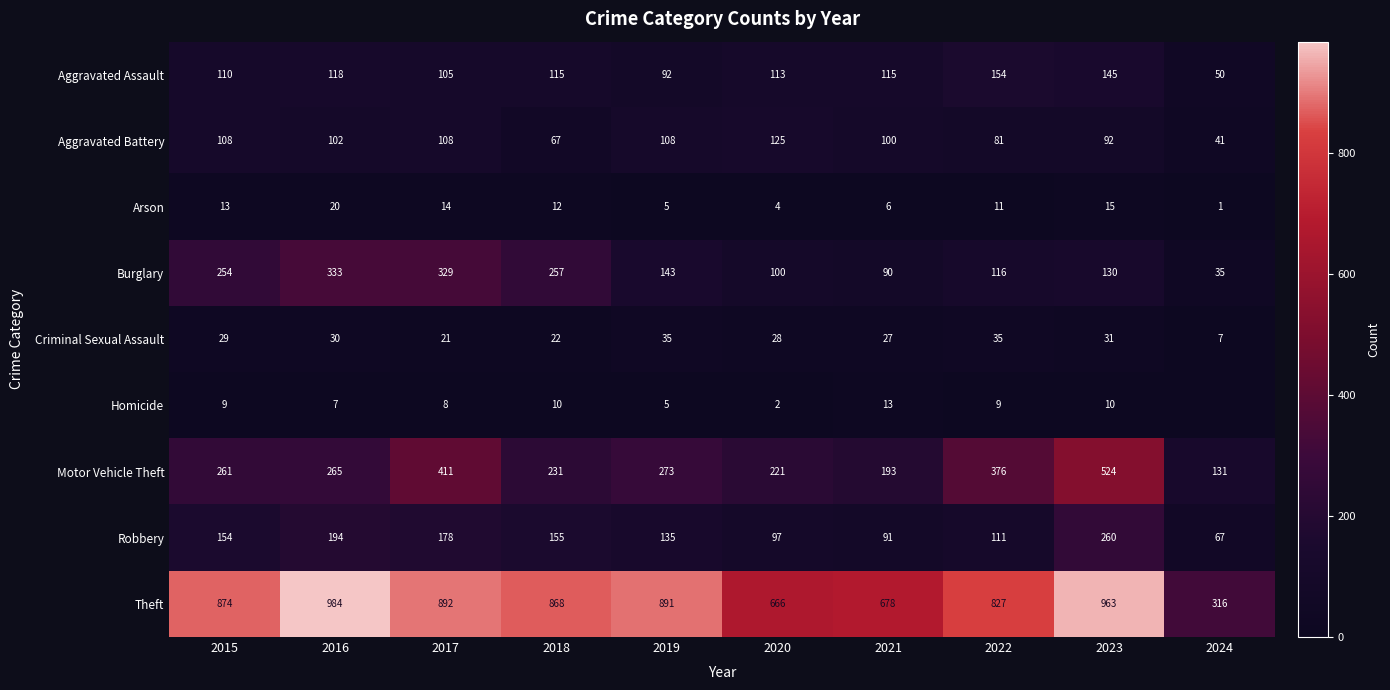

Rank the series at 2021 from highest to lowest value.

Theft, Motor Vehicle Theft, Aggravated Assault, Aggravated Battery, Robbery, Burglary, Criminal Sexual Assault, Homicide, Arson